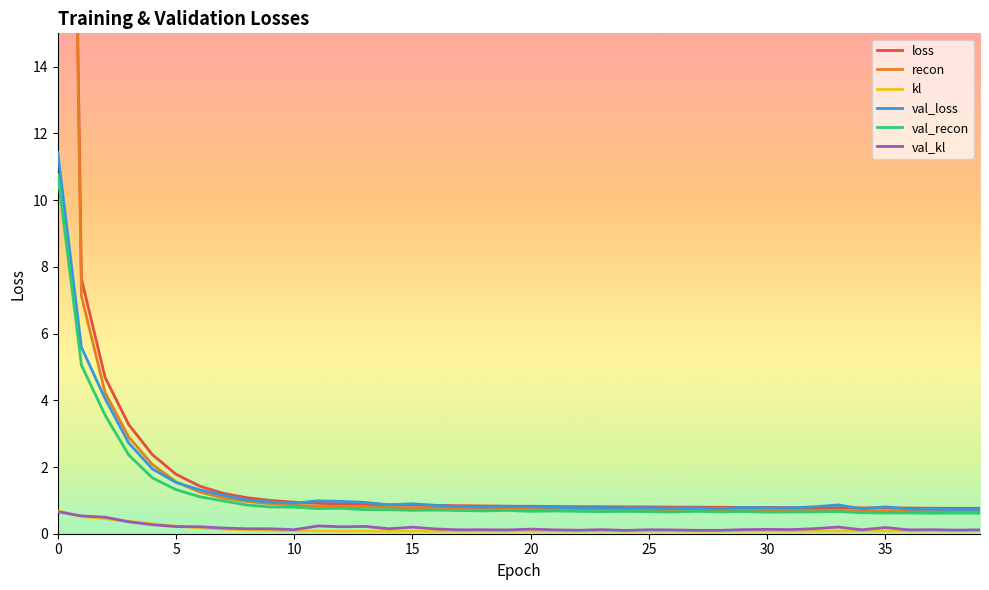

What is the sum of all loss values?

103.1